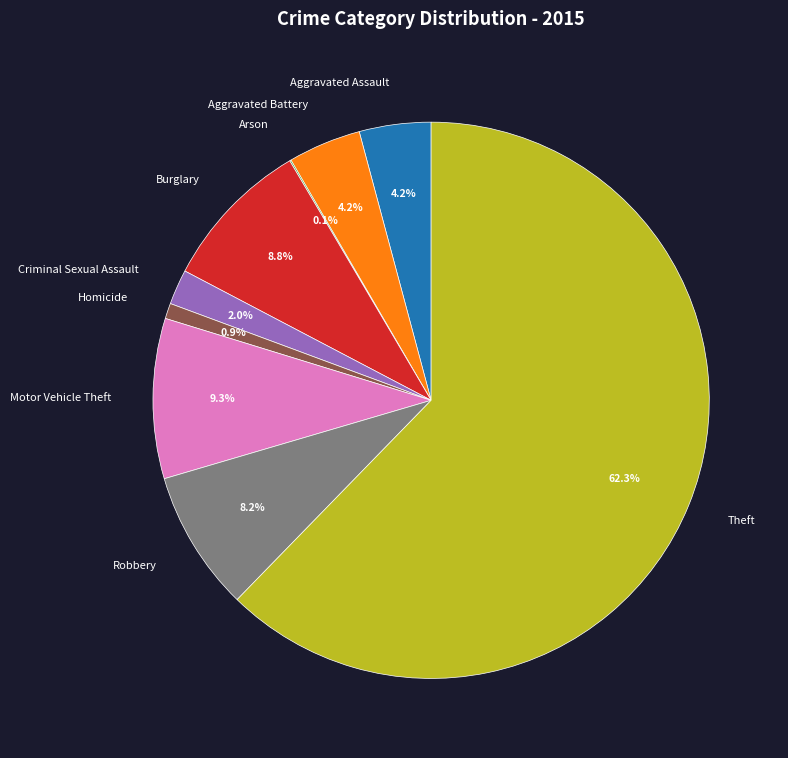

Do Robbery and Aggravated Battery together represent more than half of the pie?

No